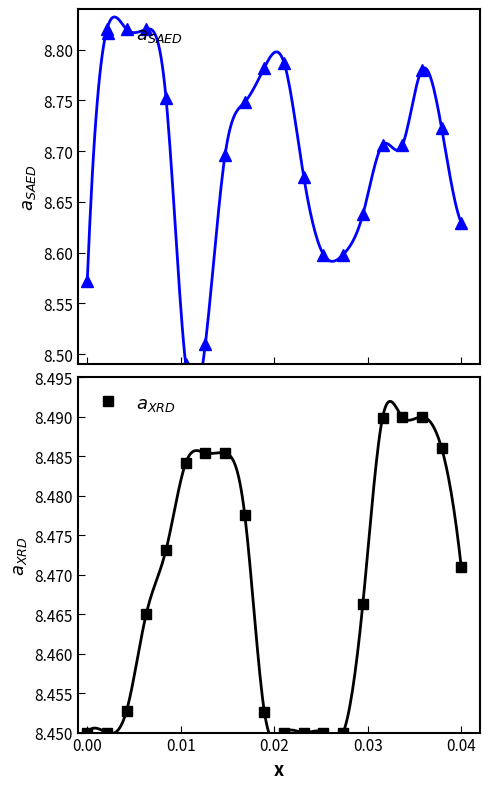

True or false: $a_{SAED}$ has more than 0 points higher than both neighbors.

True